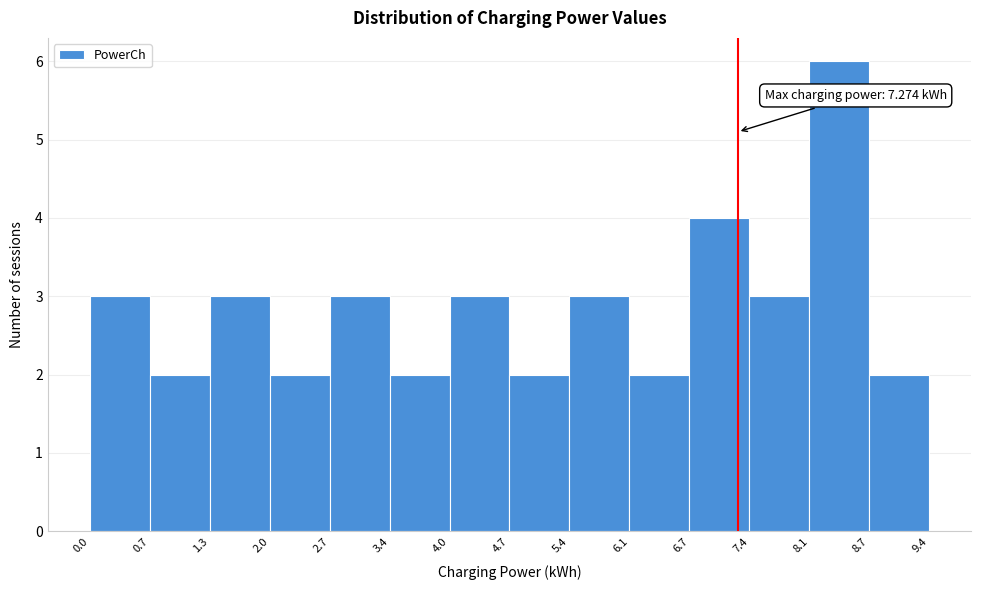

Over which range of the x-axis is the bar tallest?

8.1 to 8.7